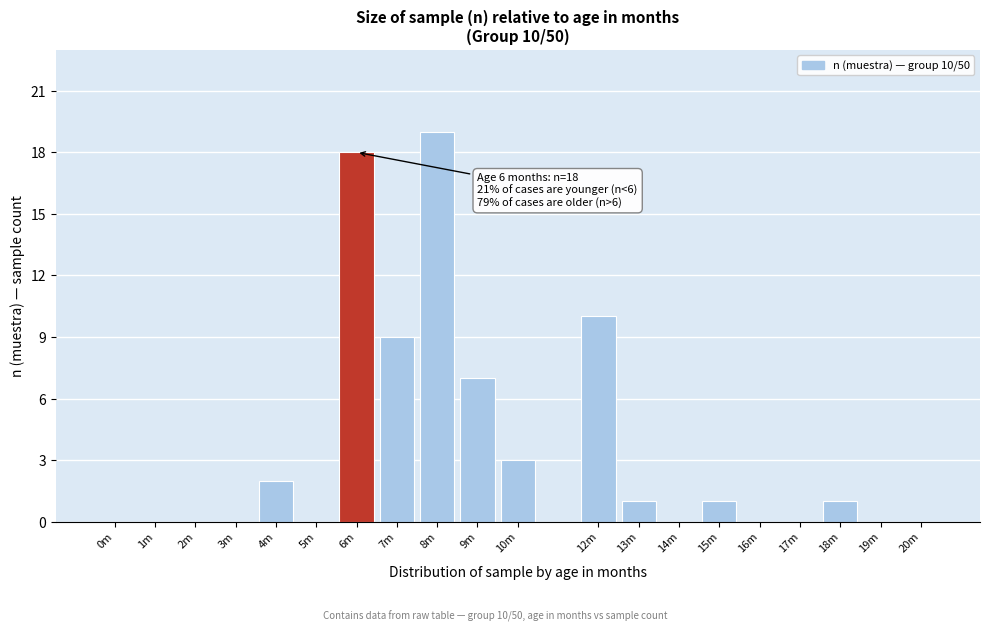

Reading right to left, extract all data points from this chart.

20m=0	19m=0	18m=1	17m=0	16m=0	15m=1	14m=0	13m=1	12m=10	10m=3	9m=7	8m=19	7m=9	6m=18	5m=0	4m=2	3m=0	2m=0	1m=0	0m=0